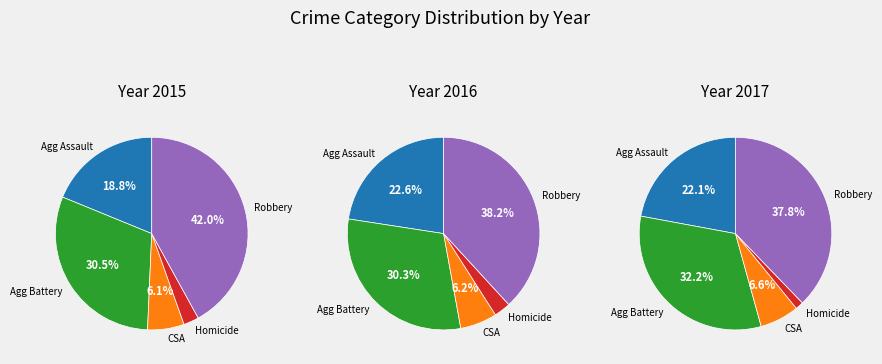

Is Robbery the majority of the pie?

No